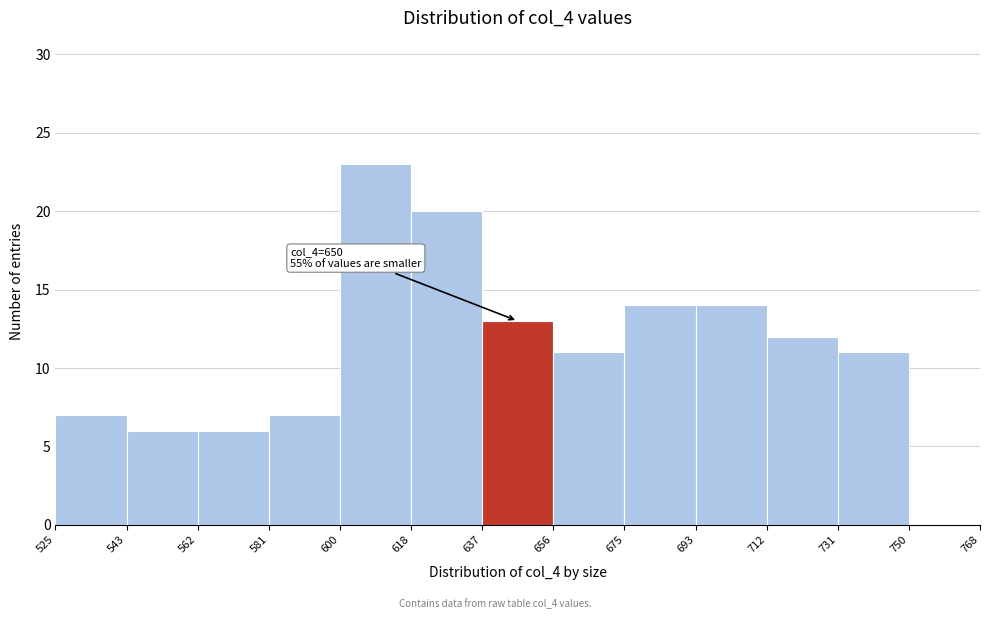

Which range on the x-axis has the tallest bar?

600 to 618